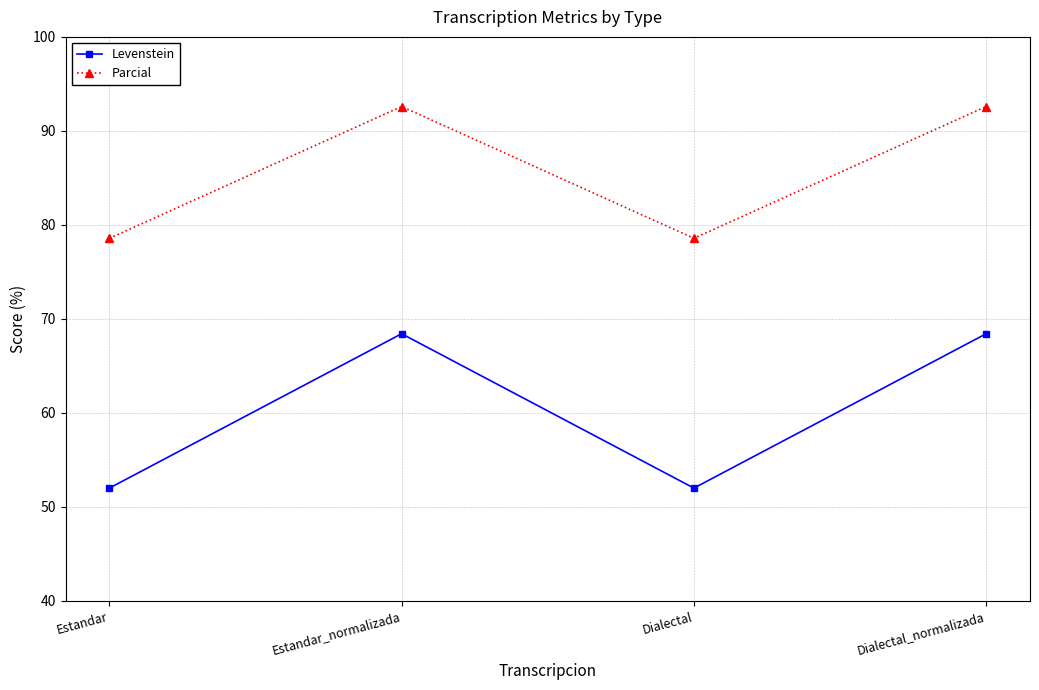

What is the maximum value shown in the chart?

92.6